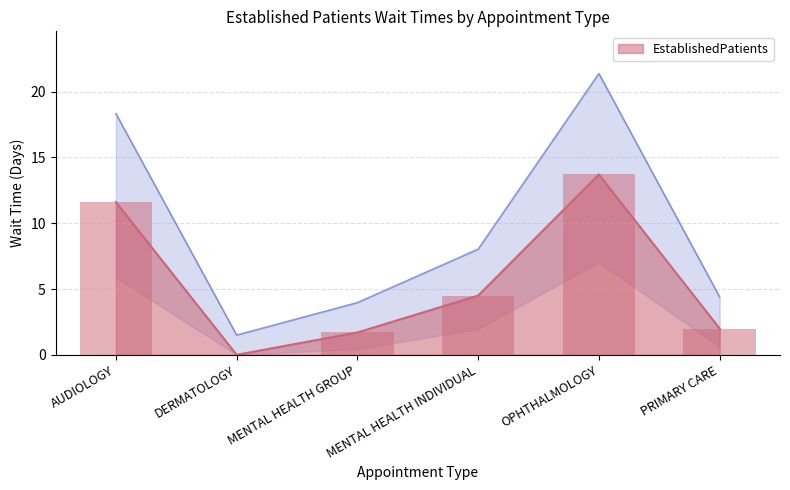

List the labels in order of value, largest first.

OPHTHALMOLOGY, AUDIOLOGY, MENTAL HEALTH INDIVIDUAL, PRIMARY CARE, MENTAL HEALTH GROUP, DERMATOLOGY